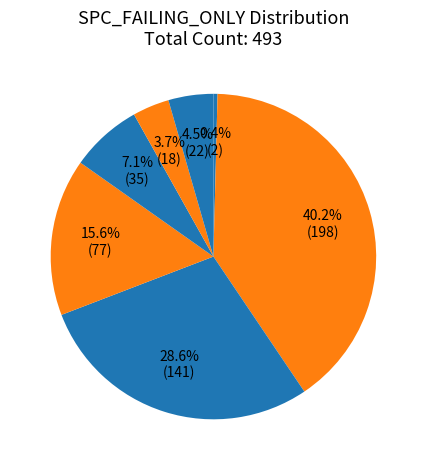

How many segments does this pie chart have?

7